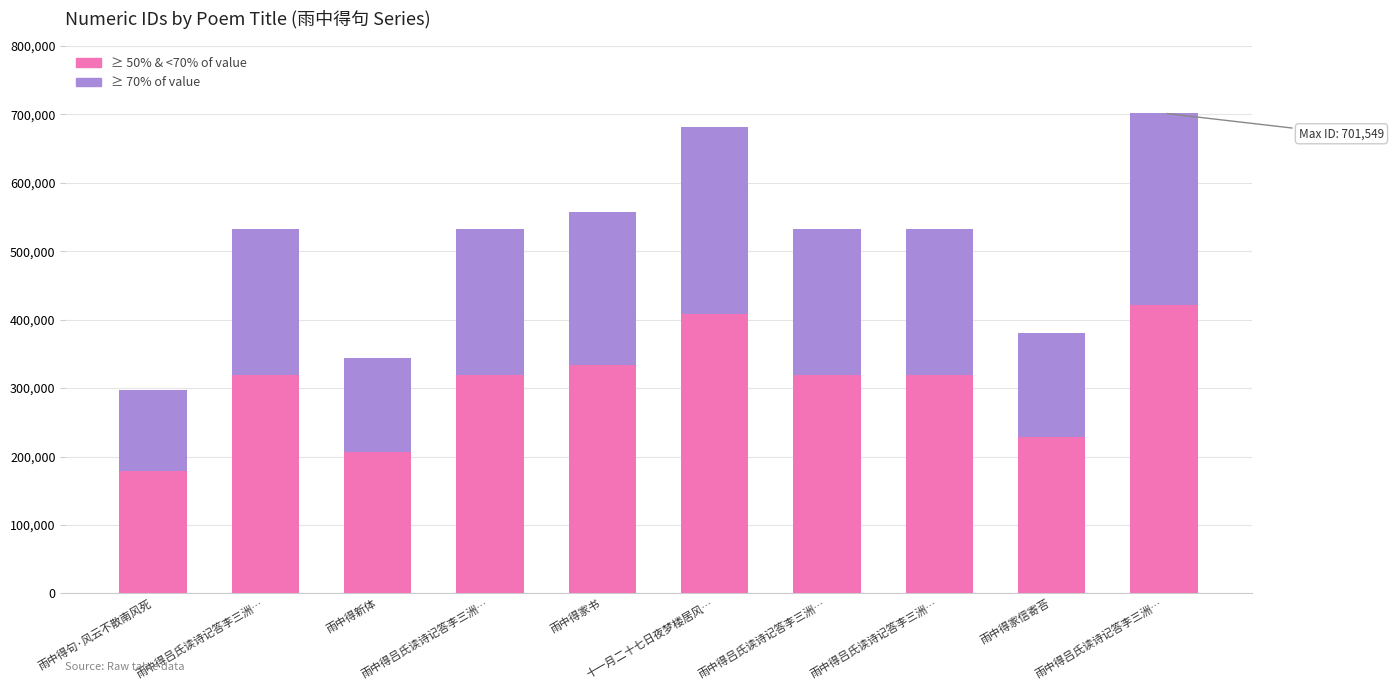

How many data points does each series have?

10